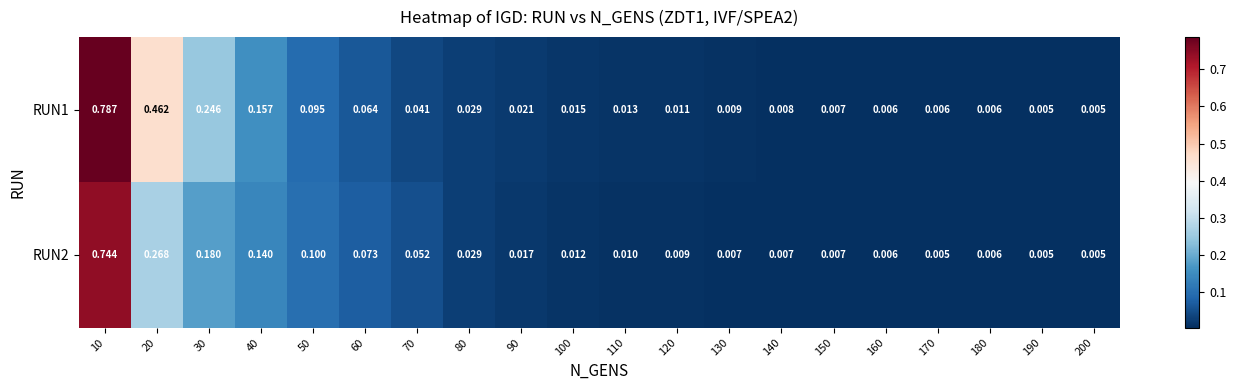

Is the value of RUN1 at 110 greater than the value of RUN2 at 140?

Yes